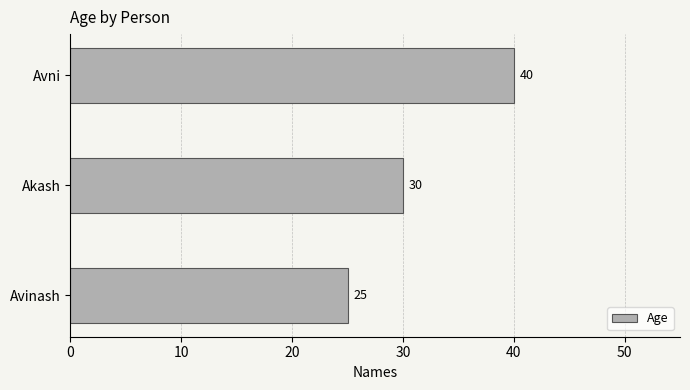

What is the difference between the maximum and second lowest values?

10